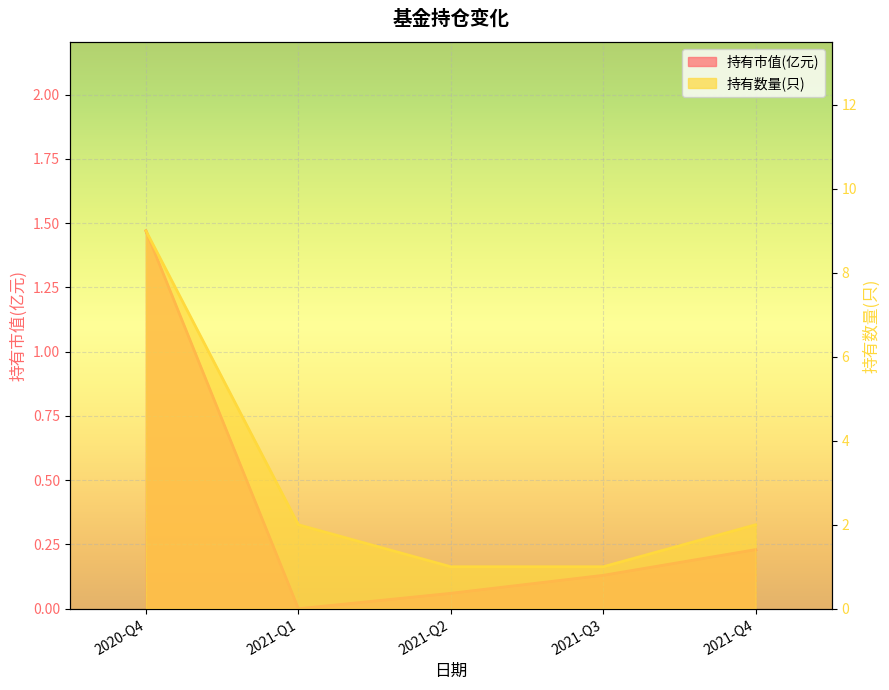

Is the value of 持有市值(亿元) at 2021-Q4 greater than the value of 持有数量(只) at 2021-Q1?

No